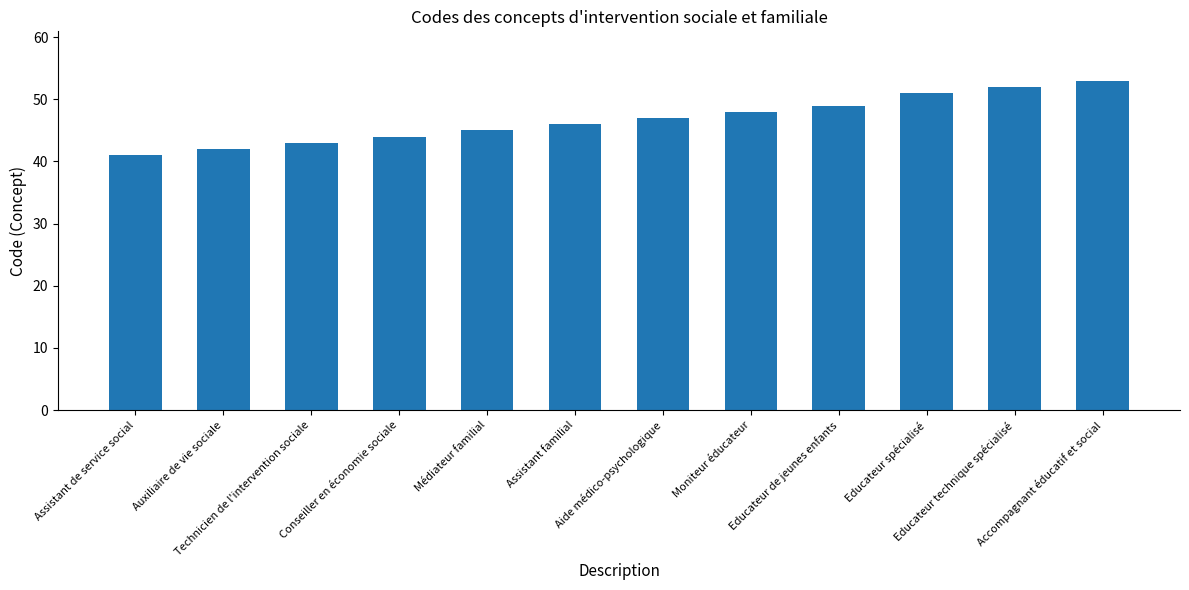

What is the difference between the maximum and second lowest values?

11